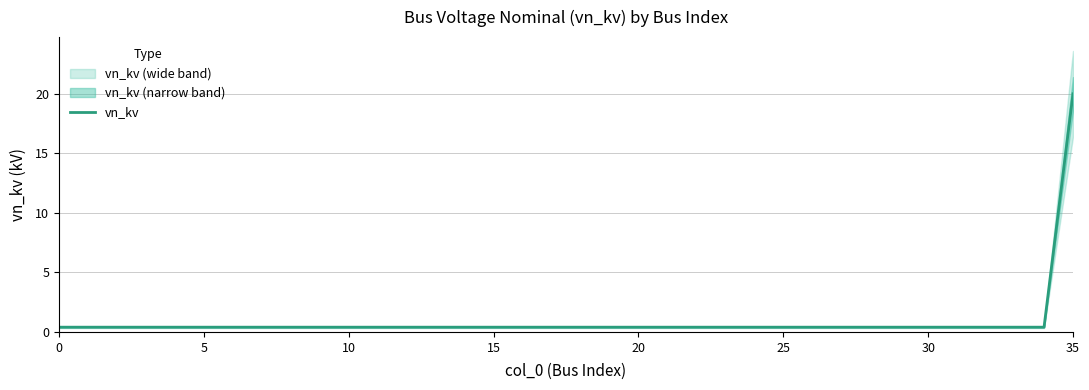

Does the chart display data point markers on the line(s)?

No